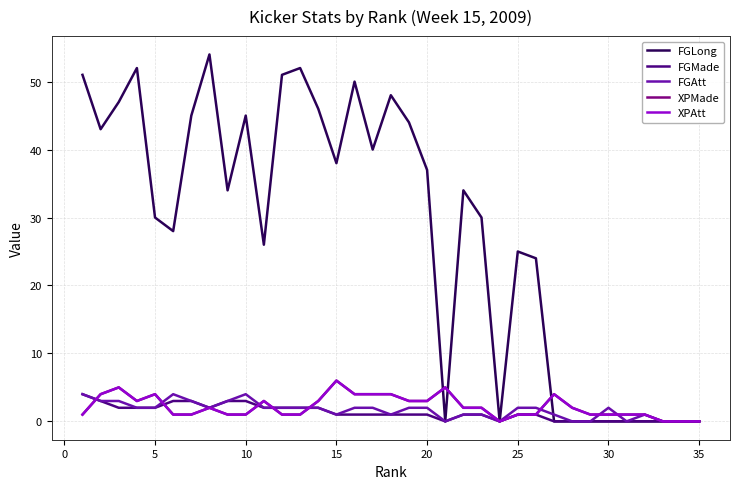

True or false: FGMade has more than 2 interior local peaks.

False